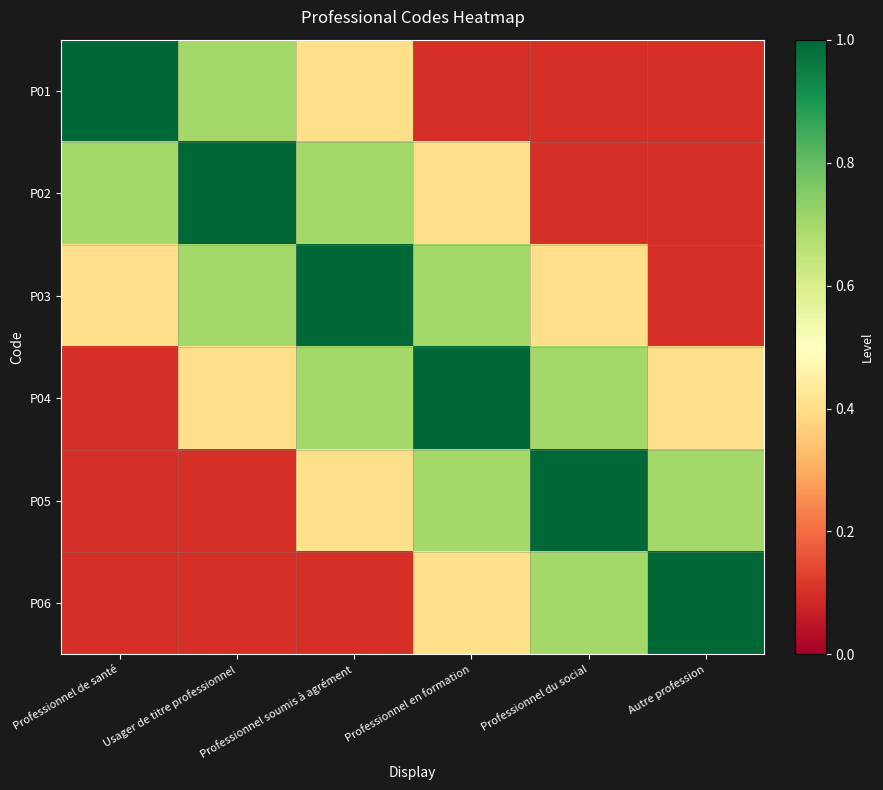

Rank the series by their maximum value, from lowest to highest.

P01, P02, P03, P04, P05, P06